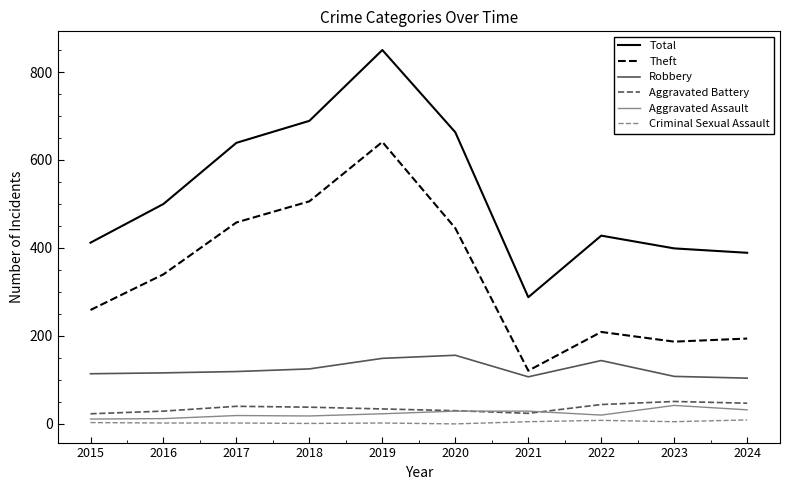

What are all the series names shown in the legend?

Total, Theft, Robbery, Aggravated Battery, Aggravated Assault, Criminal Sexual Assault